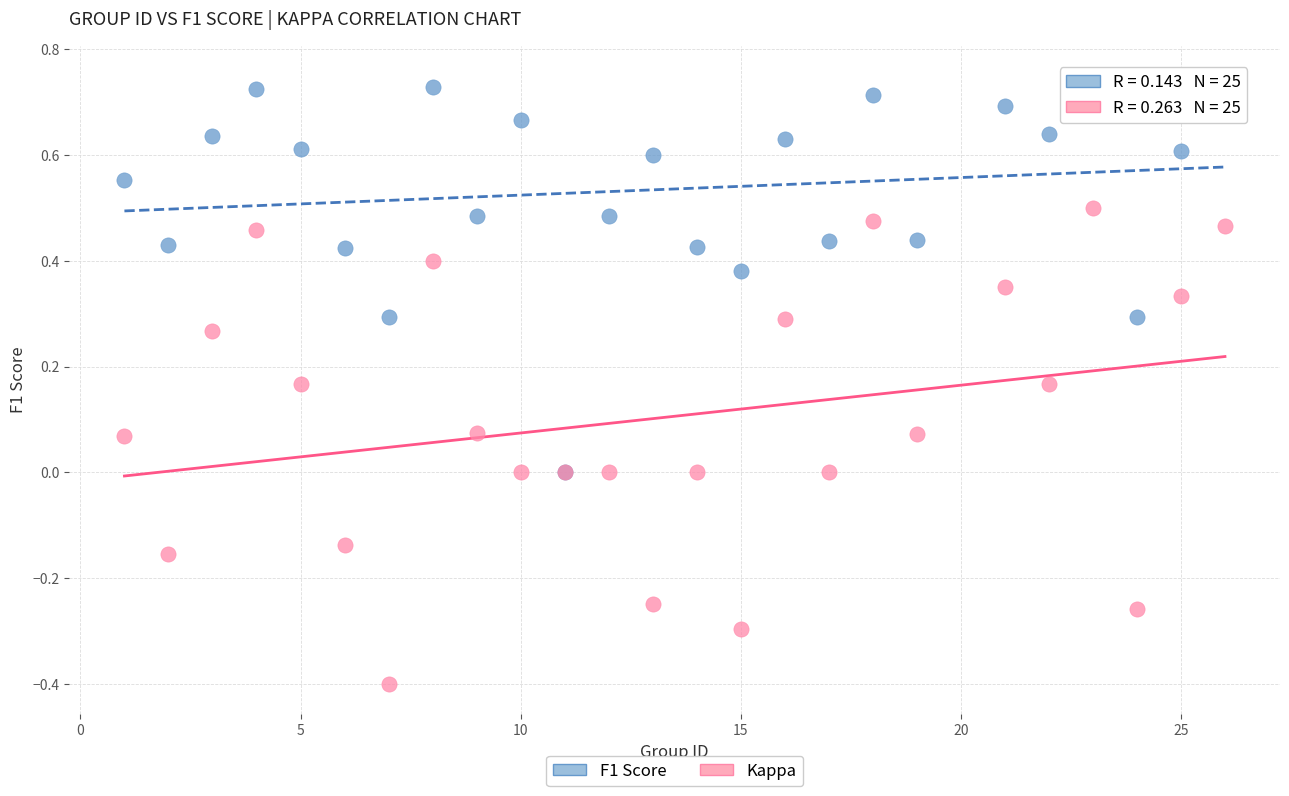

Which series has the largest Y range (max minus min)?

Kappa